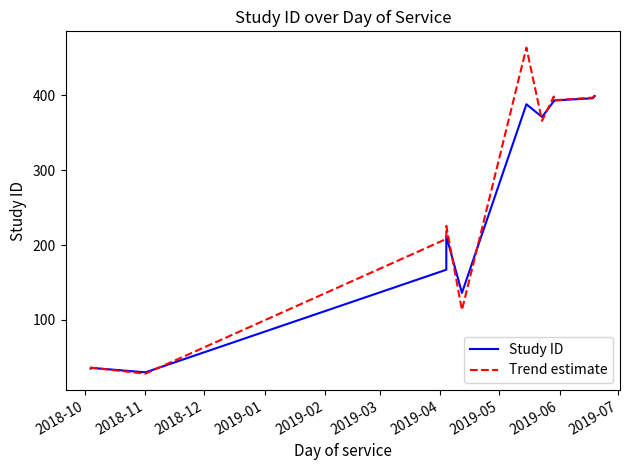

Reading left to right, extract all data points from this chart.

Study ID: 35.0	36.0	30.0	167.0	212.0	136.0	388.0	371.0	392.0	393.0	396.0	399.0
Trend estimate: 35.0	36.3	28.2	208.1	225.5	113.2	463.6	365.9	398.3	393.3	396.9	399.9